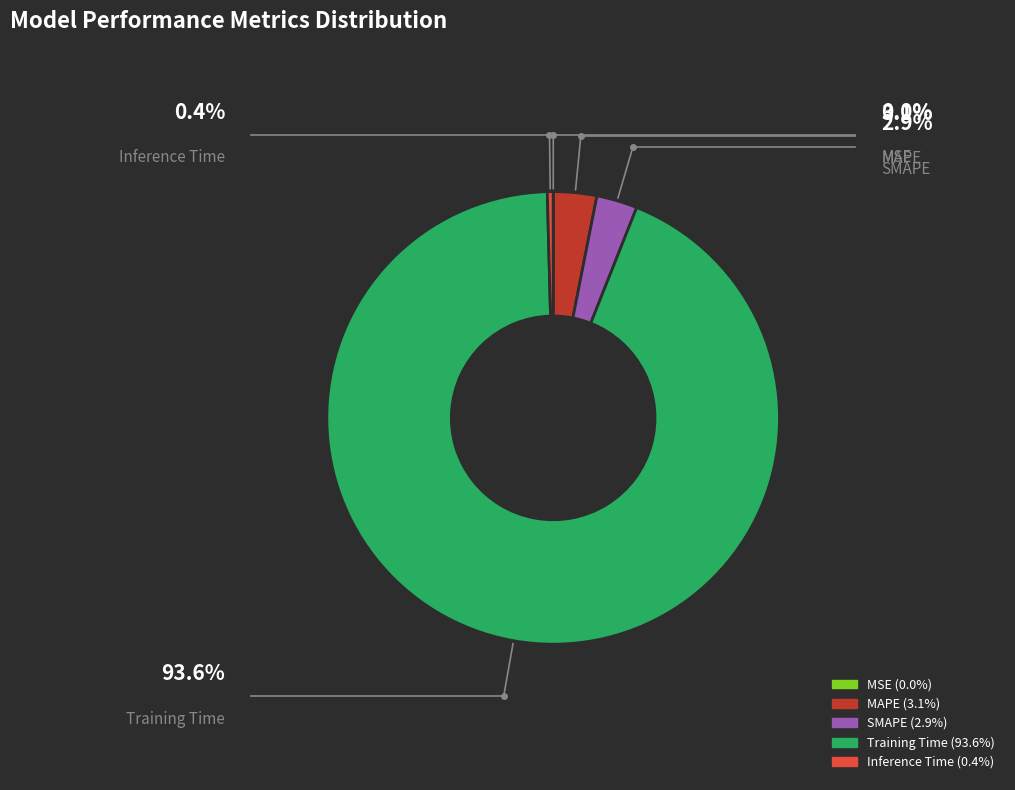

Is the sum of MAPE and Inference Time greater than half?

No